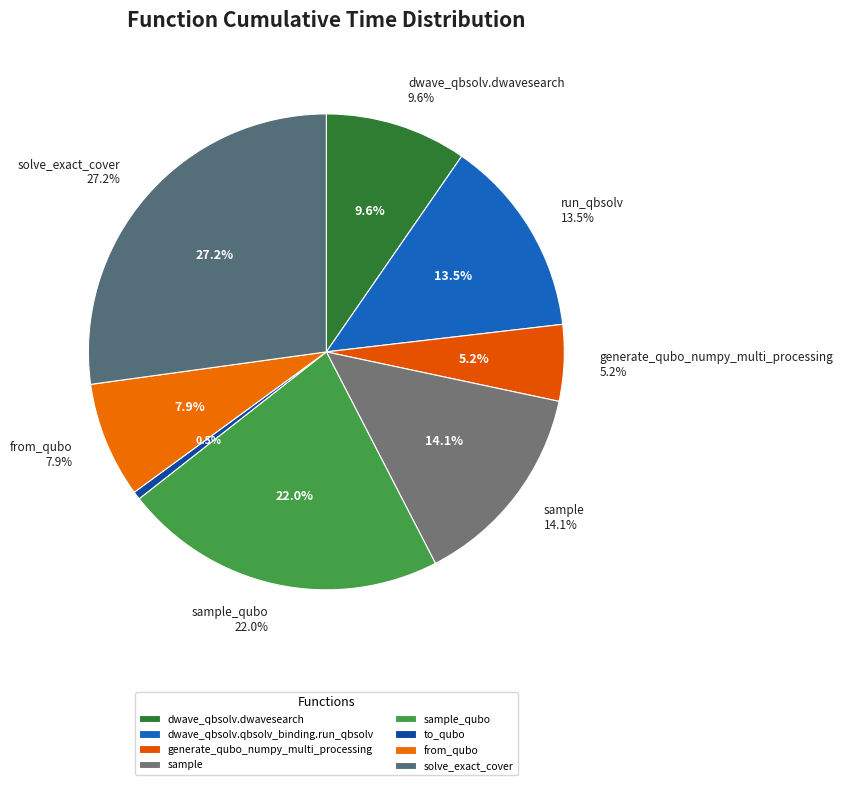

Is it true that dwave_qbsolv.dwavesearch is 10% of the pie?

True